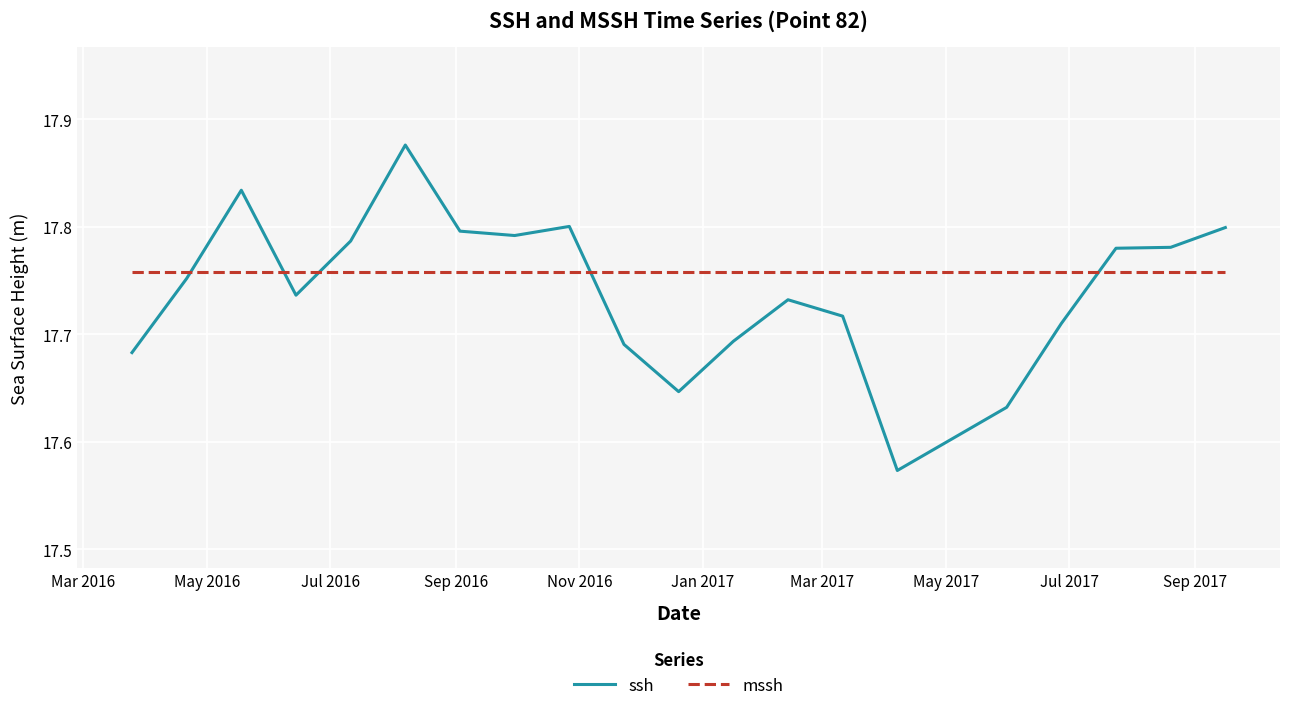

Does the chart have visible grid lines?

Yes